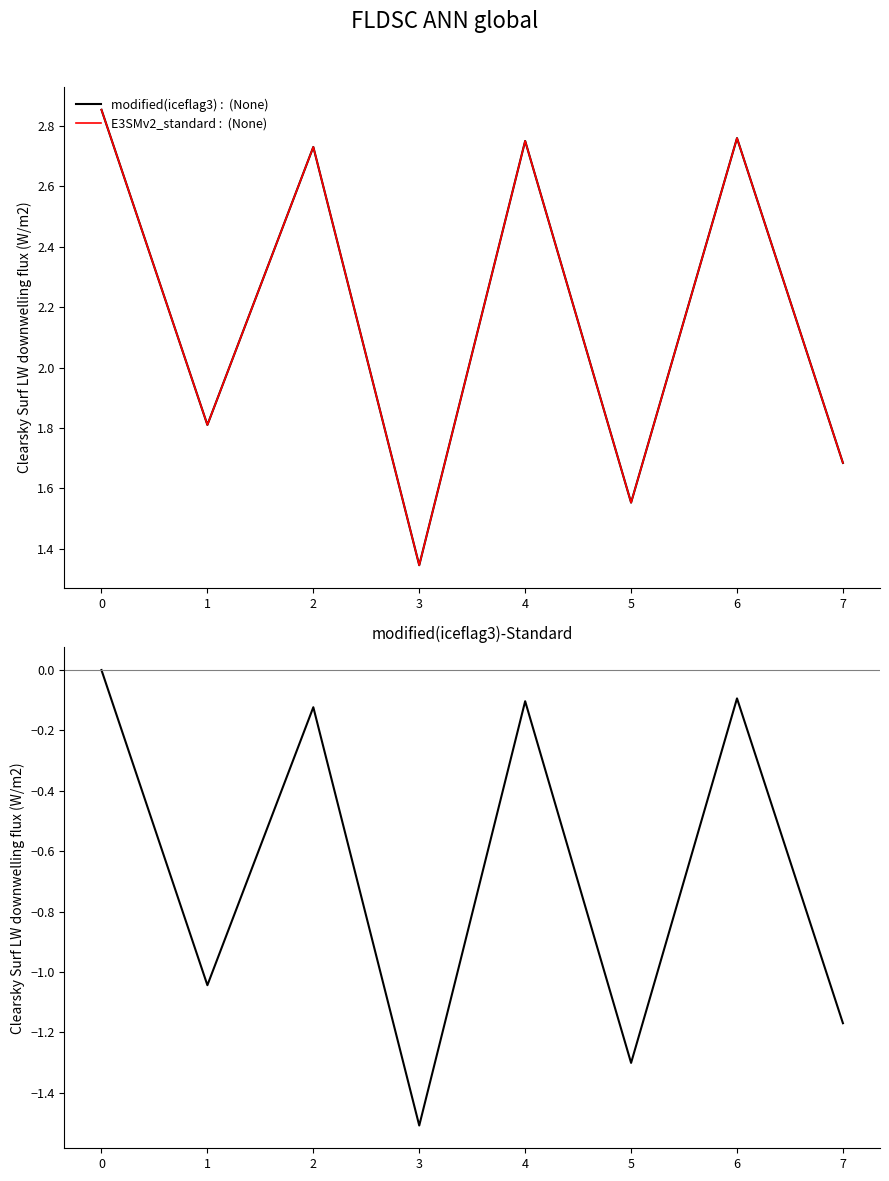

Is the value of E3SMv2_standard :  (None) at 4 greater than the value of modified(iceflag3)-Standard at 6?

Yes